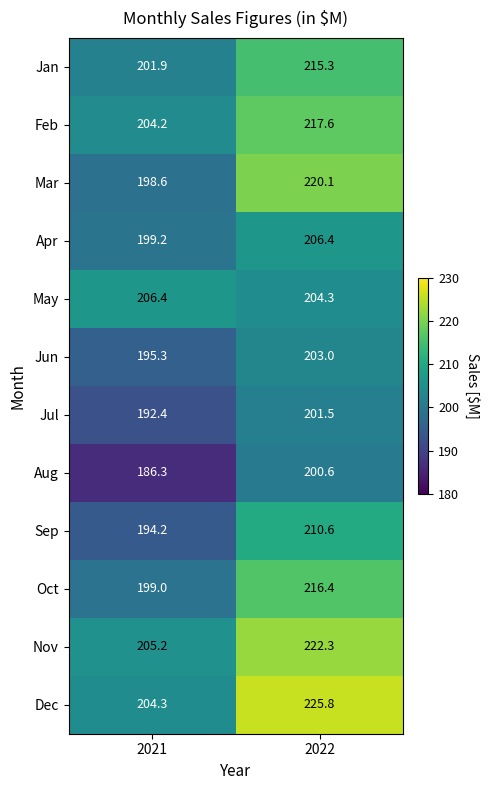

What is the difference between the highest and lowest values at 2021?

20.1